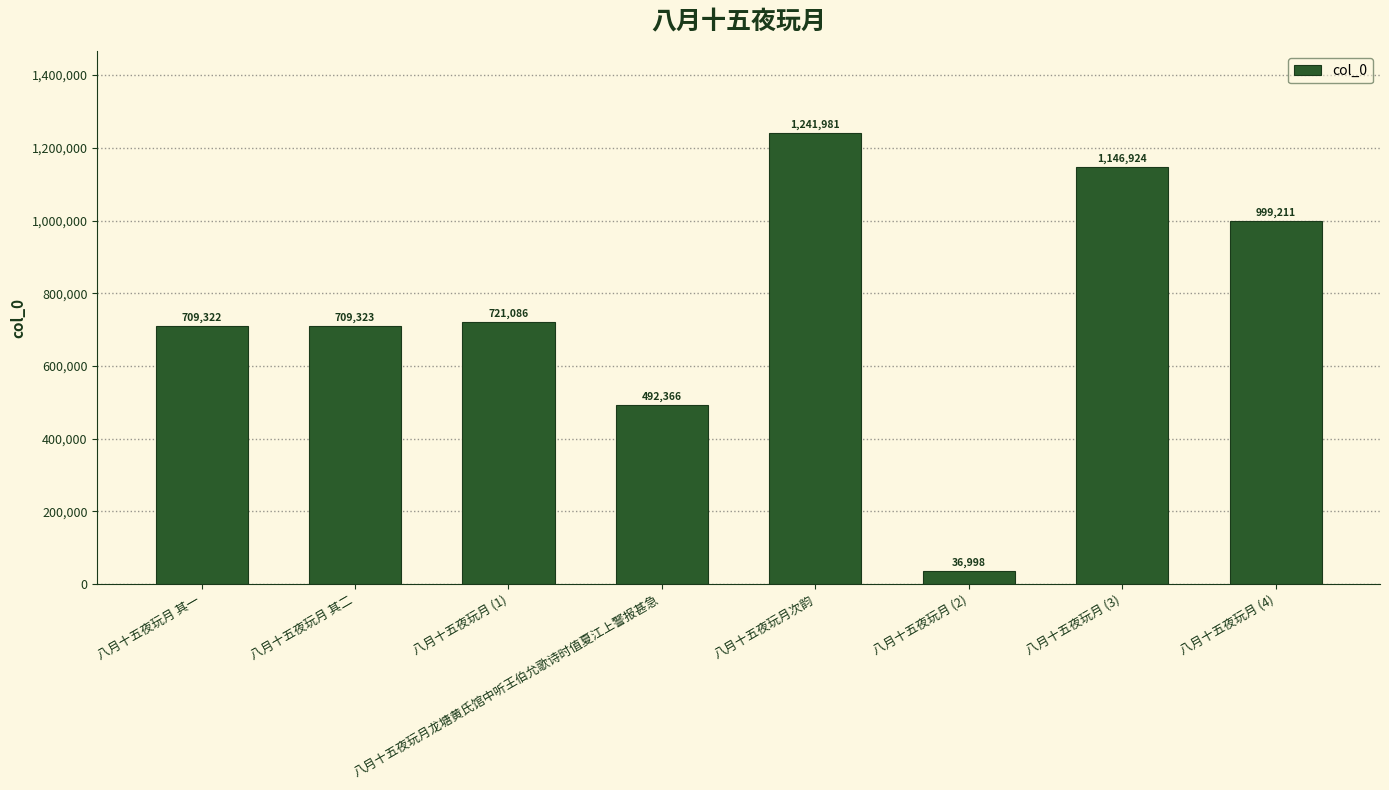

What is the maximum value shown in the chart?

1241981